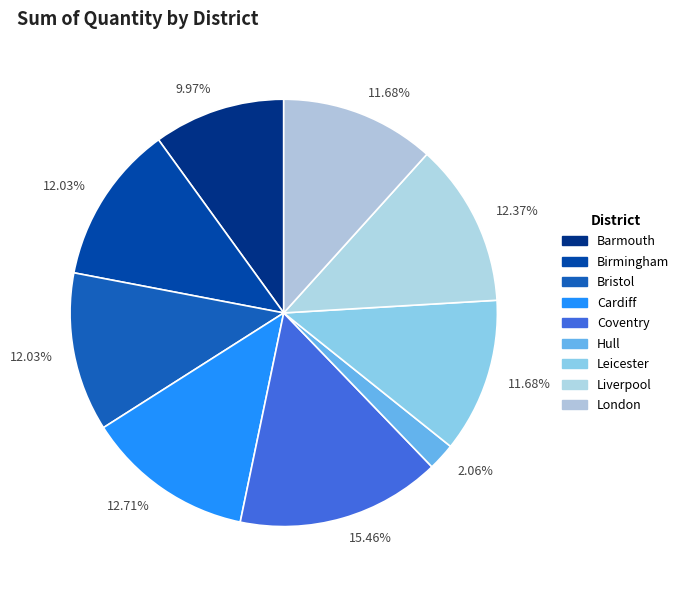

Is there a majority slice in this chart?

No